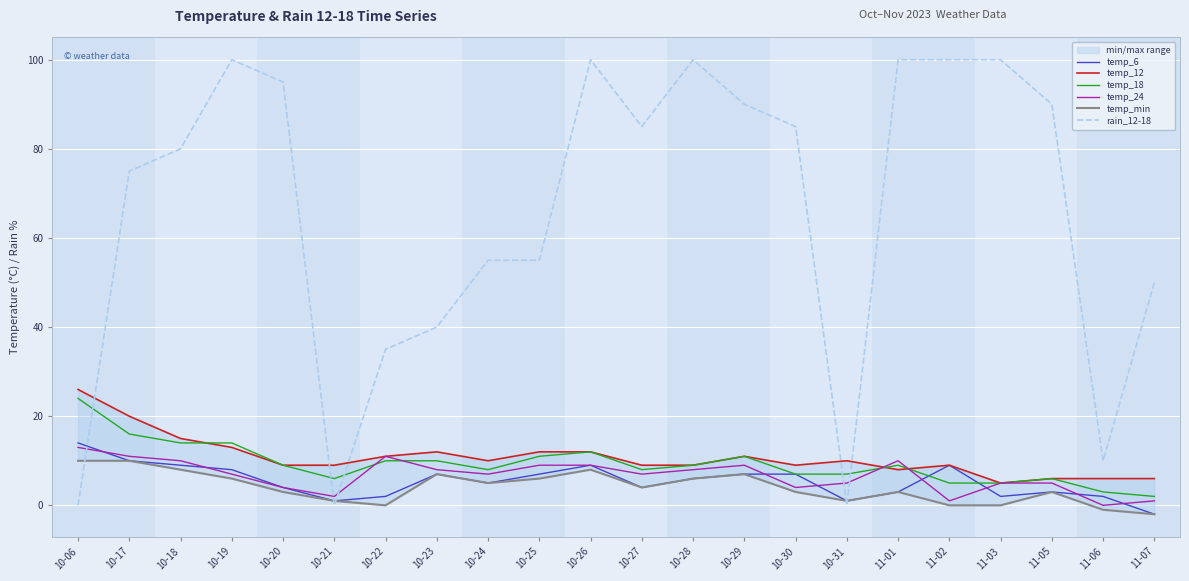

Reading left to right, what are all the values shown in this chart?

temp_6: 10-06=14	10-17=10	10-18=9	10-19=8	10-20=4	10-21=1	10-22=2	10-23=7	10-24=5	10-25=7	10-26=9	10-27=4	10-28=6	10-29=7	10-30=7	10-31=1	11-01=3	11-02=9	11-03=2	11-05=3	11-06=2	11-07=-2
temp_12: 10-06=26	10-17=20	10-18=15	10-19=13	10-20=9	10-21=9	10-22=11	10-23=12	10-24=10	10-25=12	10-26=12	10-27=9	10-28=9	10-29=11	10-30=9	10-31=10	11-01=8	11-02=9	11-03=5	11-05=6	11-06=6	11-07=6
temp_18: 10-06=24	10-17=16	10-18=14	10-19=14	10-20=9	10-21=6	10-22=10	10-23=10	10-24=8	10-25=11	10-26=12	10-27=8	10-28=9	10-29=11	10-30=7	10-31=7	11-01=9	11-02=5	11-03=5	11-05=6	11-06=3	11-07=2
temp_24: 10-06=13	10-17=11	10-18=10	10-19=7	10-20=4	10-21=2	10-22=11	10-23=8	10-24=7	10-25=9	10-26=9	10-27=7	10-28=8	10-29=9	10-30=4	10-31=5	11-01=10	11-02=1	11-03=5	11-05=5	11-06=0	11-07=1
temp_min: 10-06=10	10-17=10	10-18=8	10-19=6	10-20=3	10-21=1	10-22=0	10-23=7	10-24=5	10-25=6	10-26=8	10-27=4	10-28=6	10-29=7	10-30=3	10-31=1	11-01=3	11-02=0	11-03=0	11-05=3	11-06=-1	11-07=-2
rain_12-18: 10-06=0	10-17=75	10-18=80	10-19=100	10-20=95	10-21=0	10-22=35	10-23=40	10-24=55	10-25=55	10-26=100	10-27=85	10-28=100	10-29=90	10-30=85	10-31=0	11-01=100	11-02=100	11-03=100	11-05=90	11-06=10	11-07=50